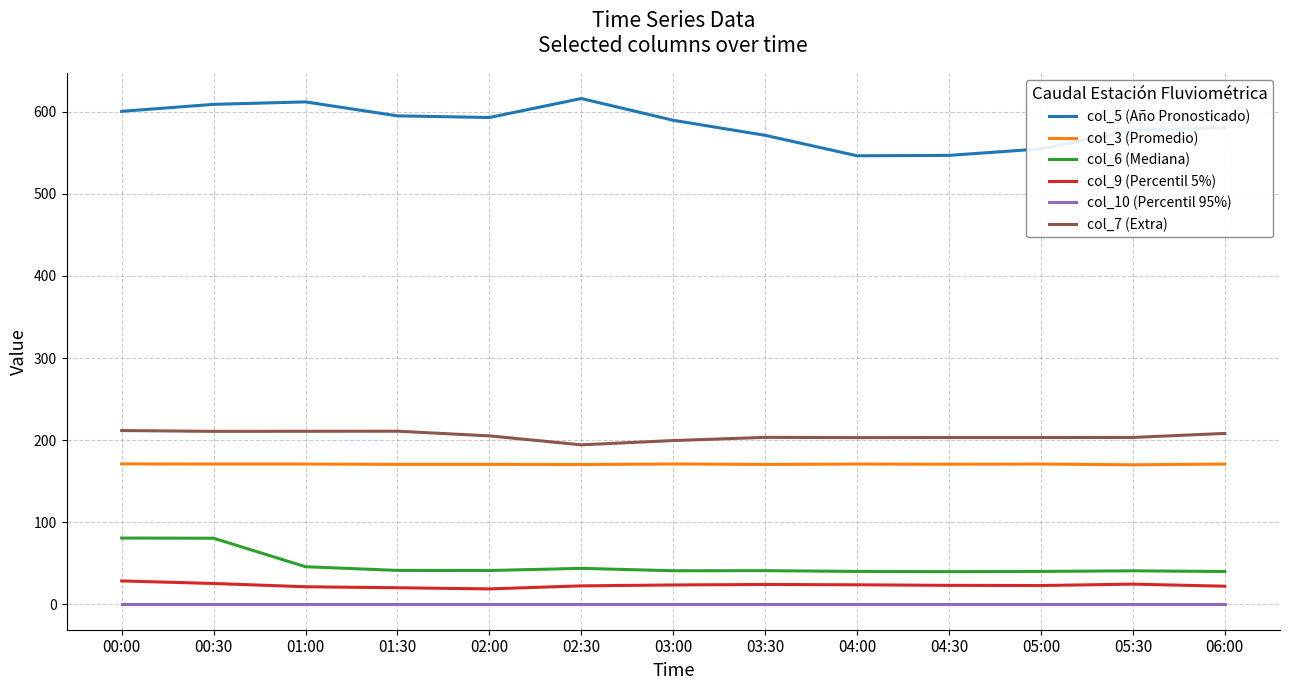

True or false: col_7 (Extra) and col_5 (Año Pronosticado) intersect in this chart.

False